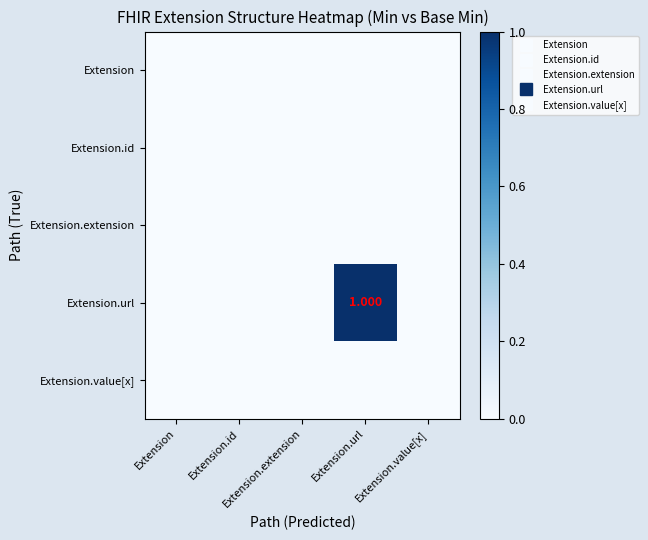

Is it true that Extension.extension equals 0 at Extension.id?

True